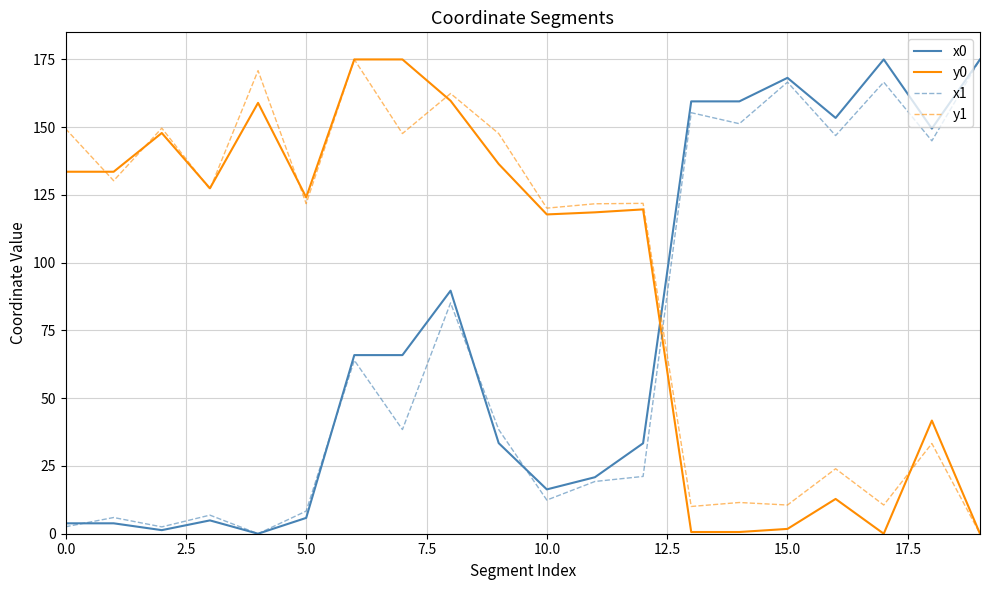

Which series ends up on top after the final intersection of y0 and x1?

x1